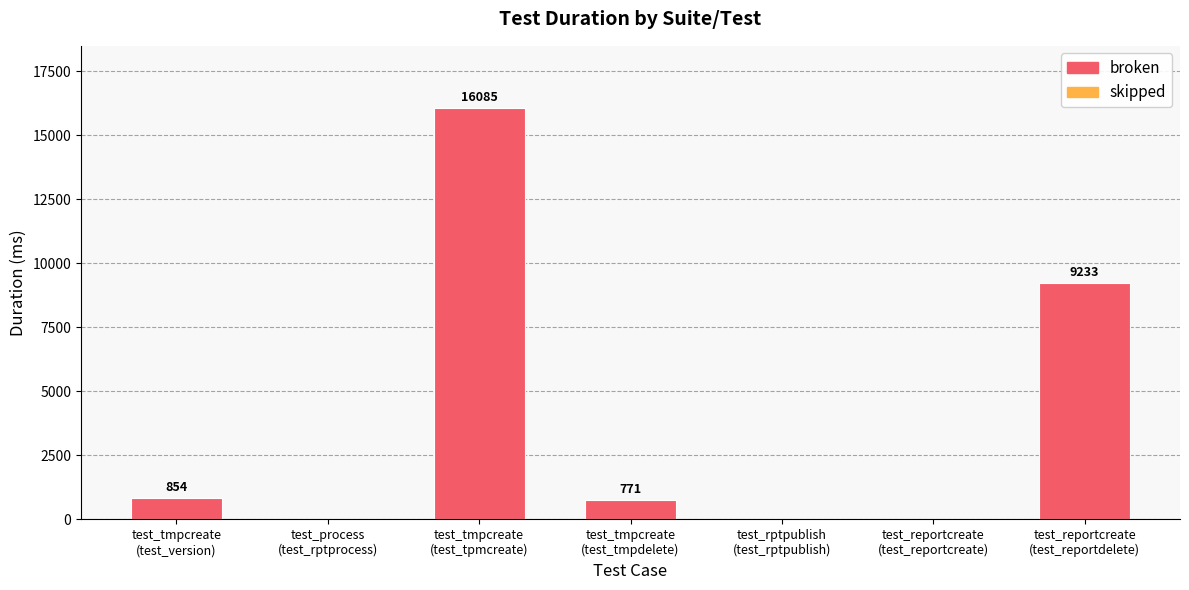

Does the chart contain stacked bars?

No